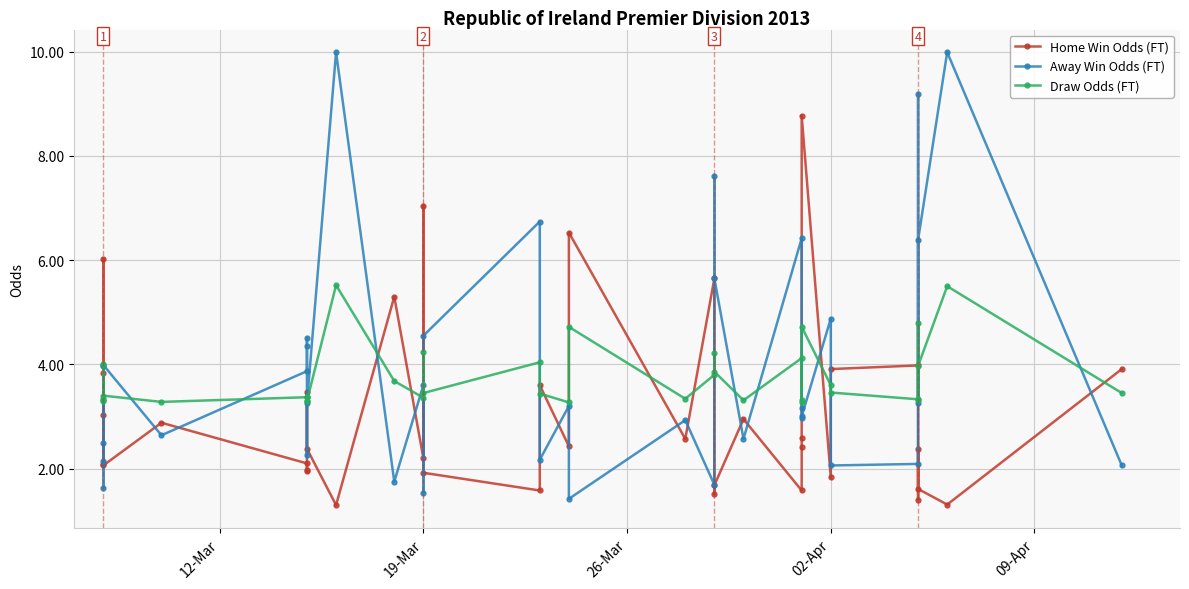

How many distinct data groups are displayed?

3